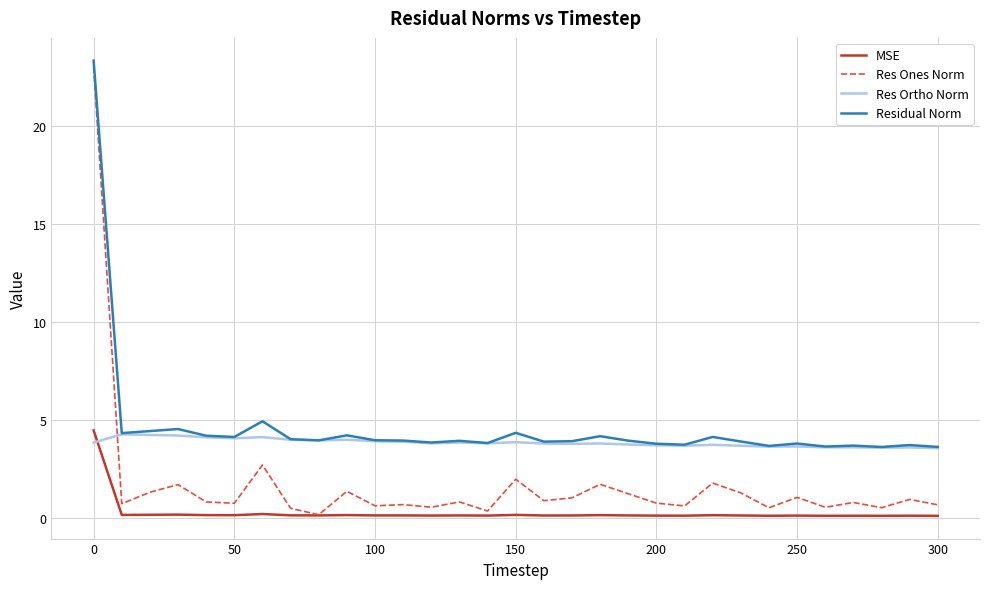

Count the number of data series in this chart.

4